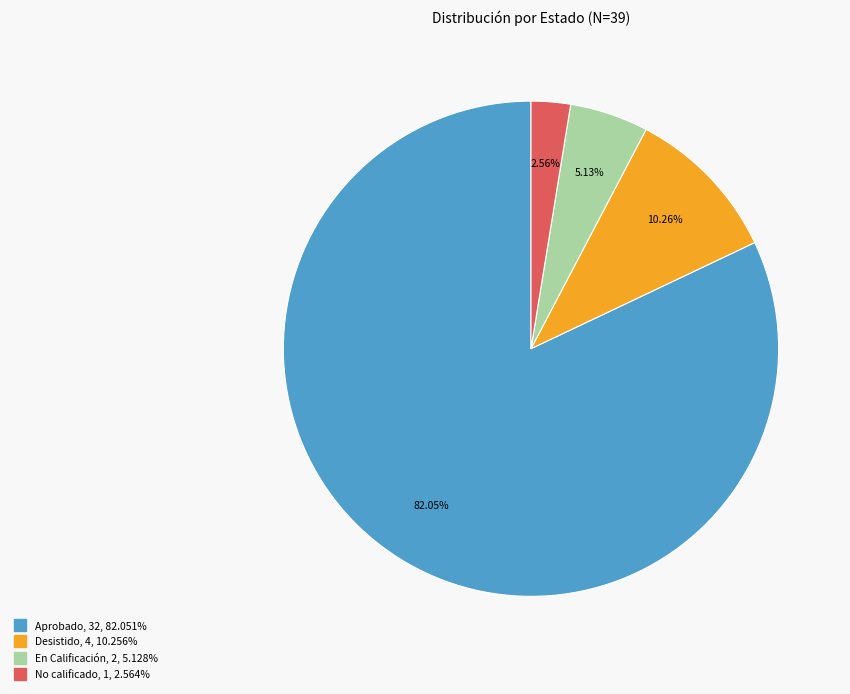

Count the number of slices in the pie.

4